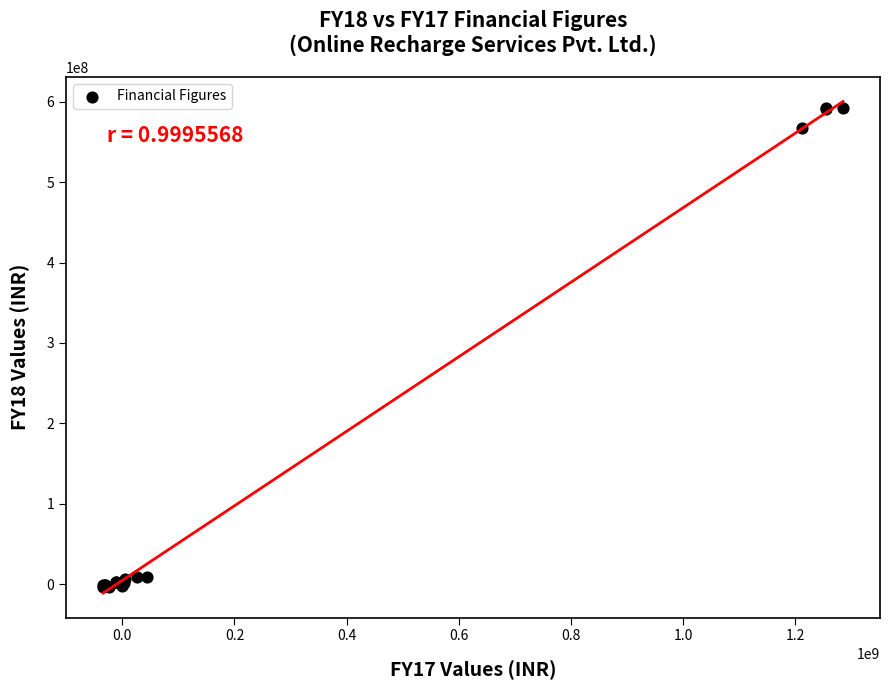

What Y value in the scatter plot is closest to 294696747?

566891330